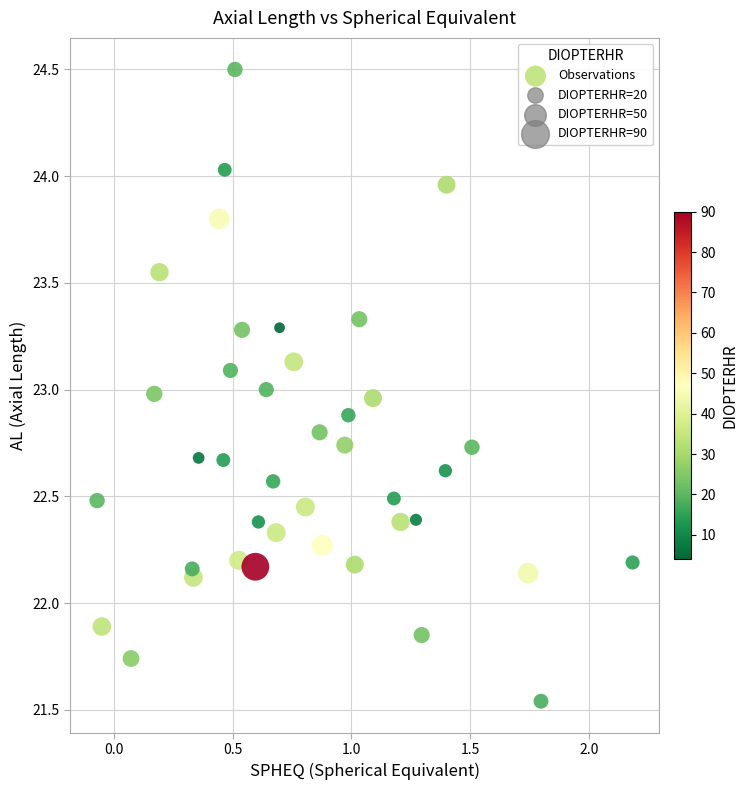

What is the range of Y values (max minus min)?

3.0